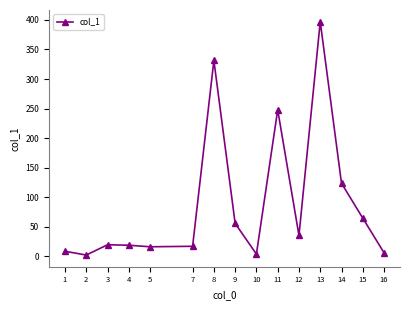

How many data points does each series have?

15